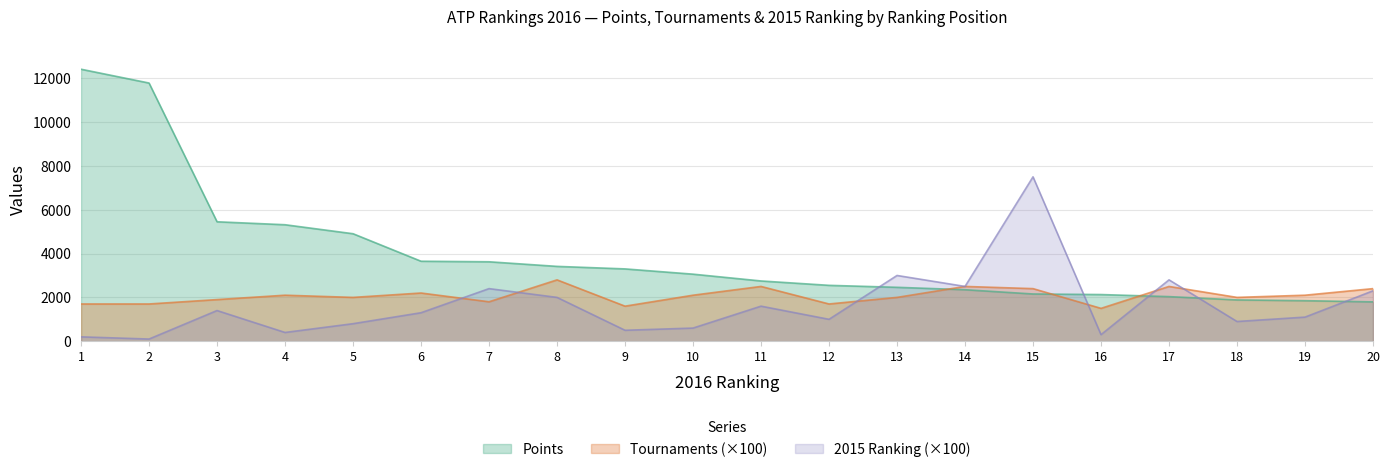

Where is 2015 Ranking nearest to the value 3800?

13